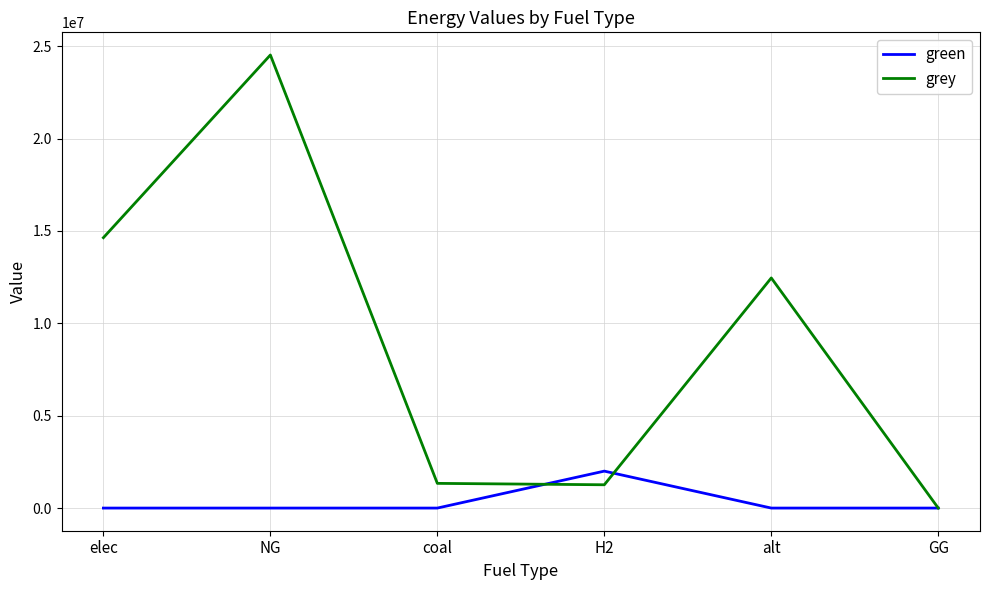

Rank the series at NG from lowest to highest value.

green, grey